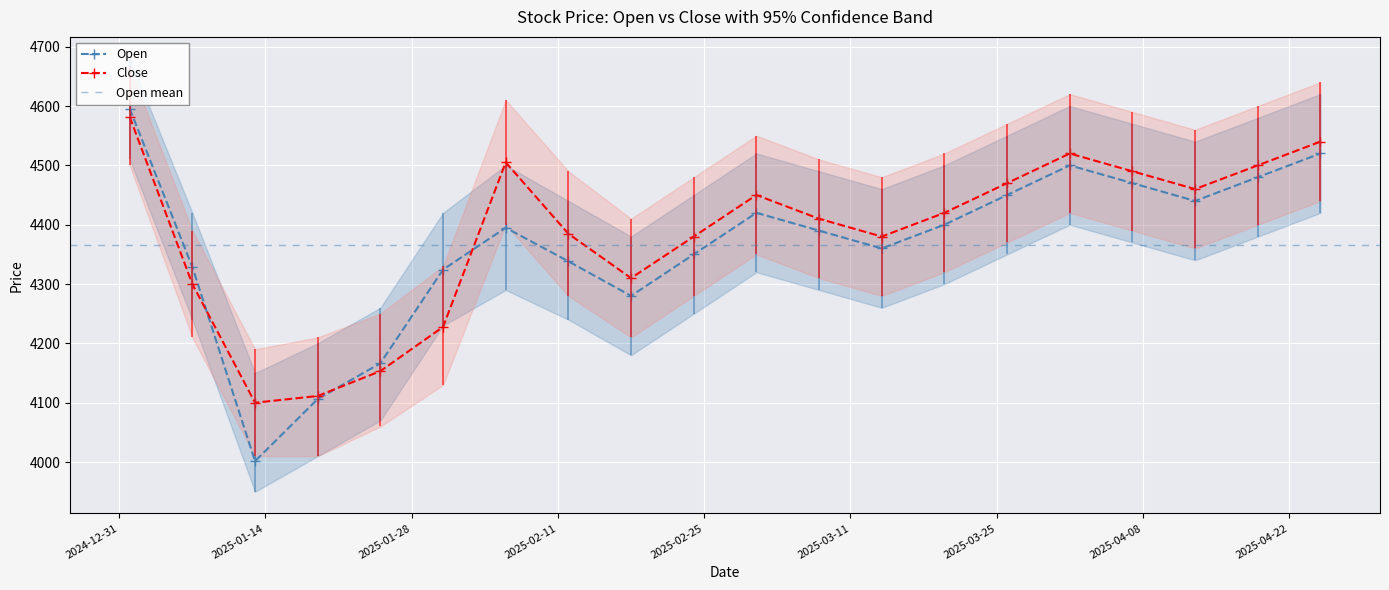

List the labels in order of Close value, largest first.

2025-01-01, 2025-04-25, 2025-04-01, 2025-02-06, 2025-04-19, 2025-04-07, 2025-03-26, 2025-04-13, 2025-03-02, 2025-03-20, 2025-03-08, 2025-02-12, 2025-02-24, 2025-03-14, 2025-02-18, 2025-01-07, 2025-01-31, 2025-01-25, 2025-01-19, 2025-01-13